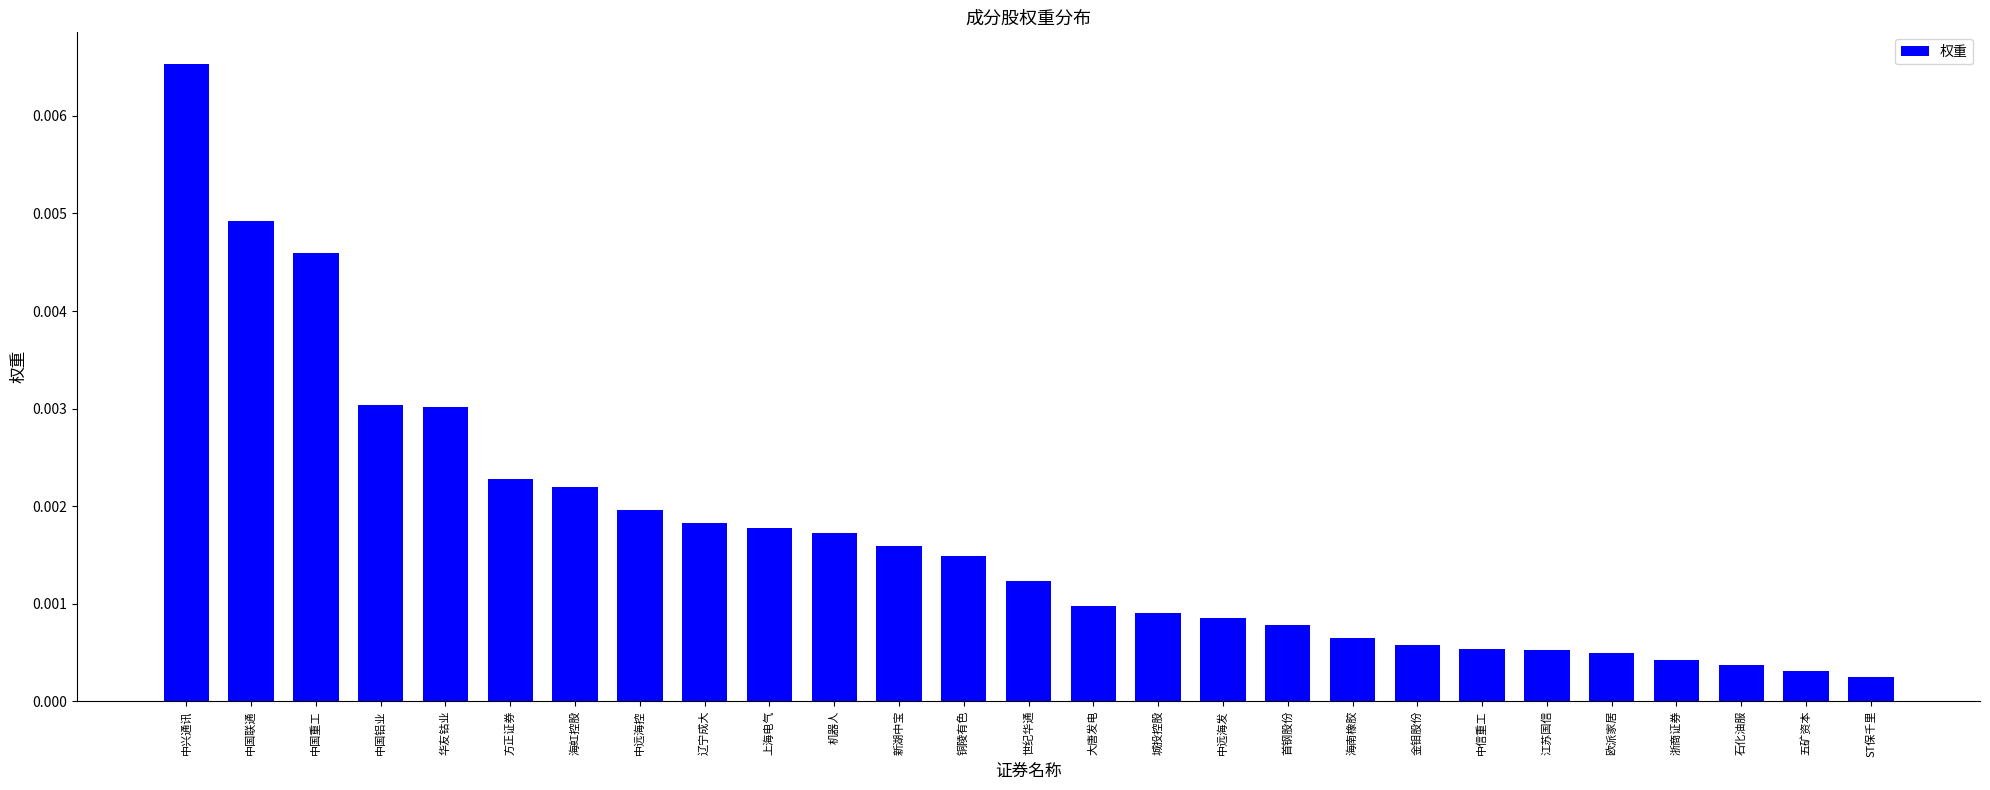

What is the label of the 23rd bar from the right?

华友钴业